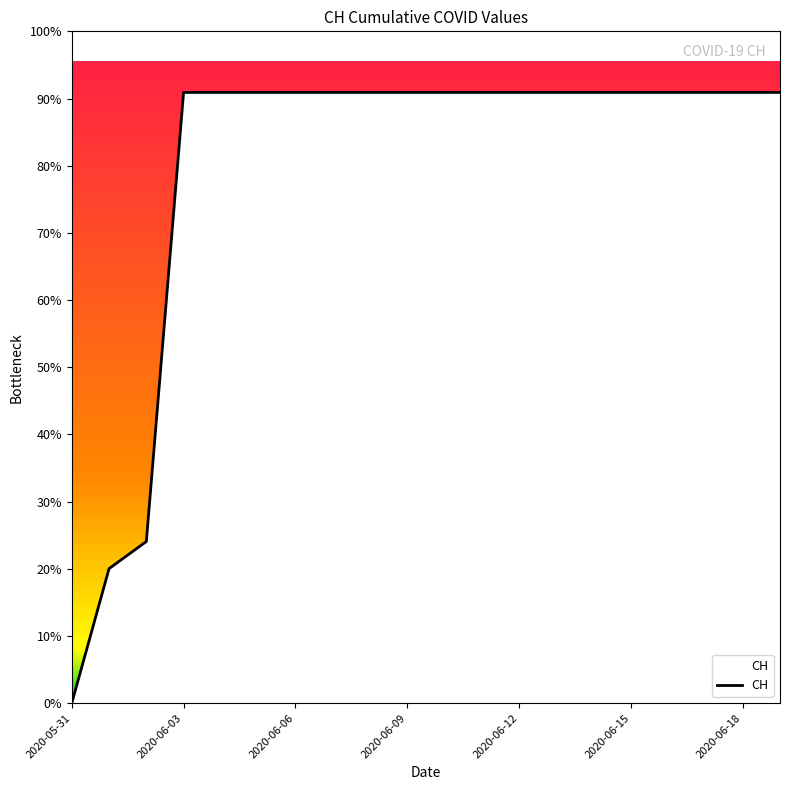

Does the chart have visible grid lines?

No